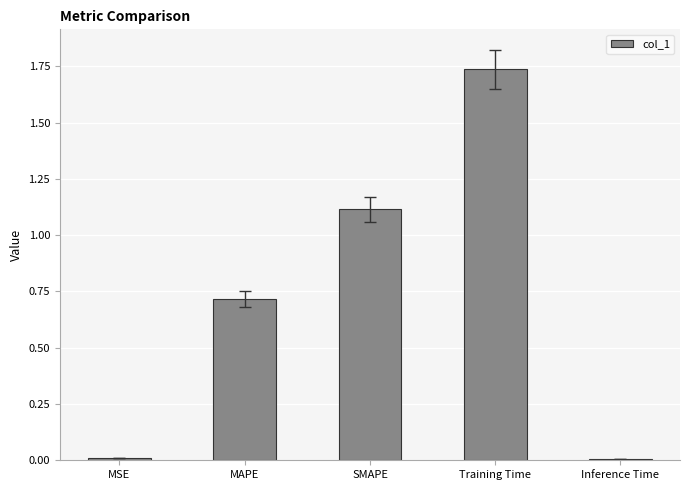

True or false: the data shows 0.0 at Inference Time.

True